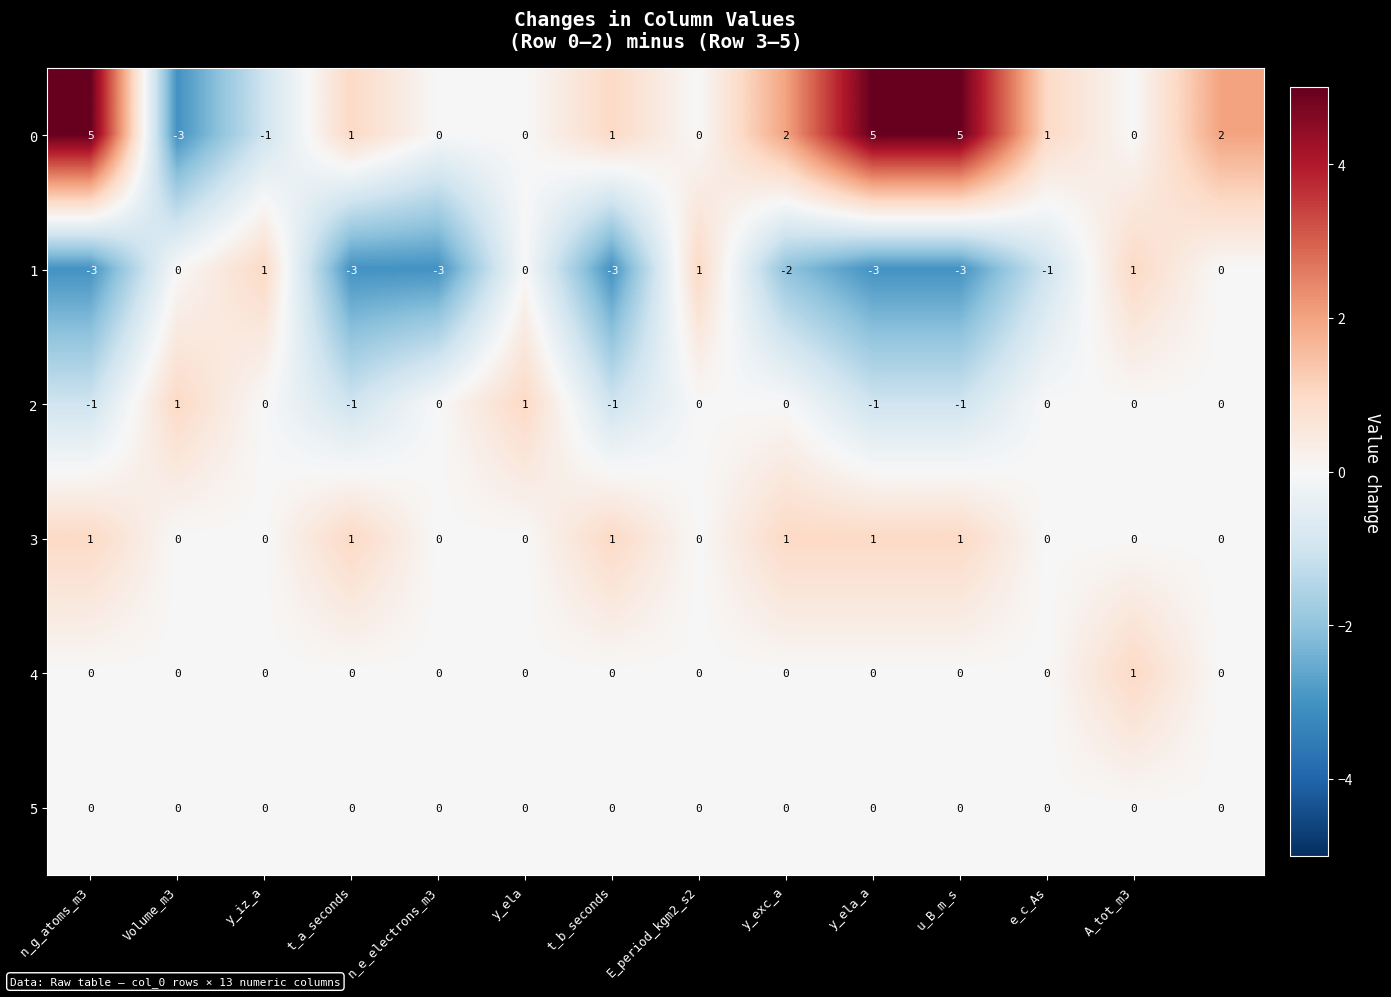

What is the maximum value shown in the chart?

5